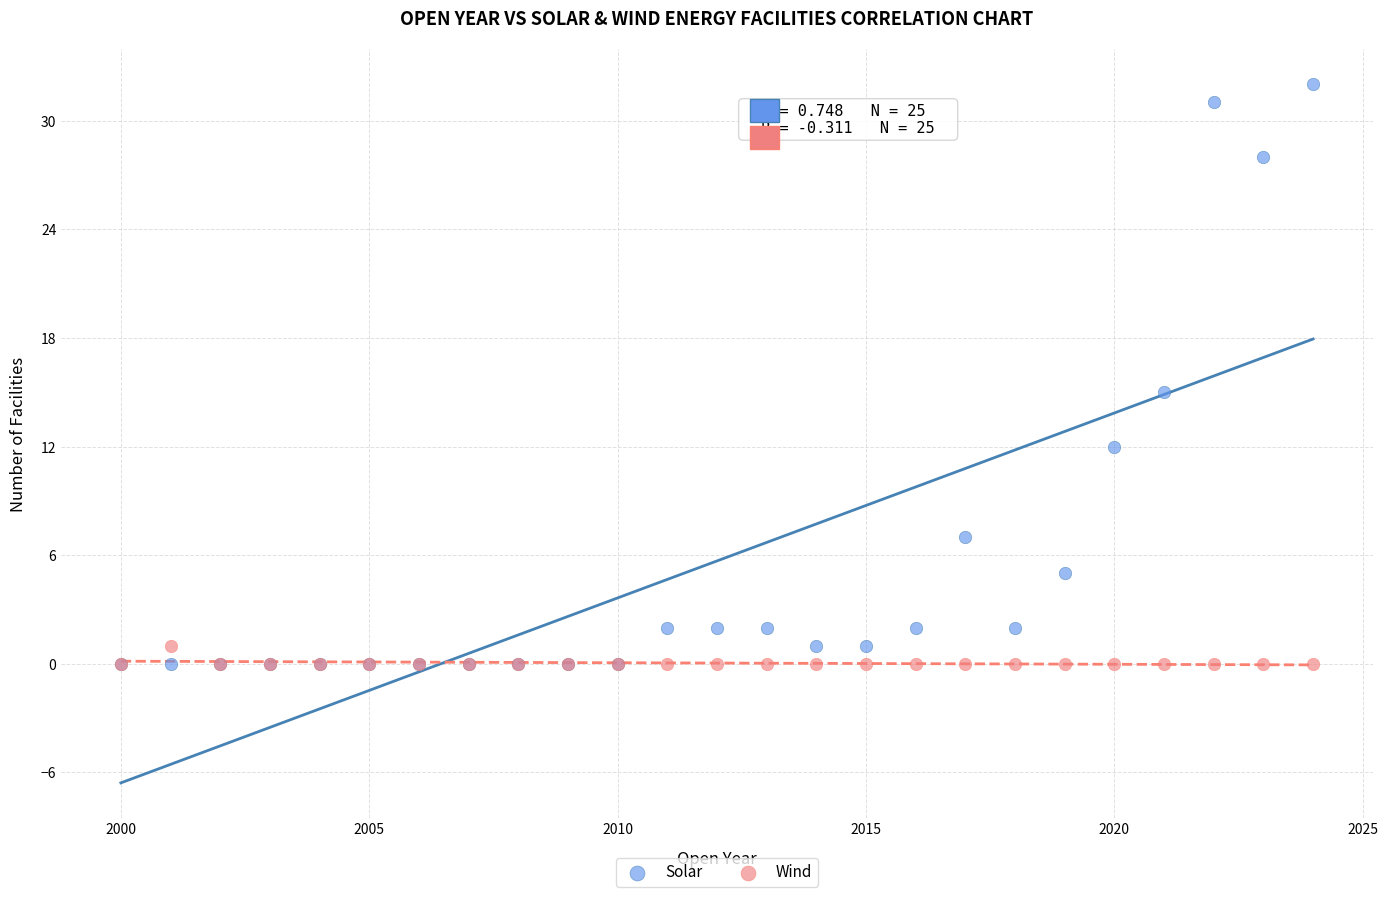

In the Solar series, what Y value is closest to 16?

15